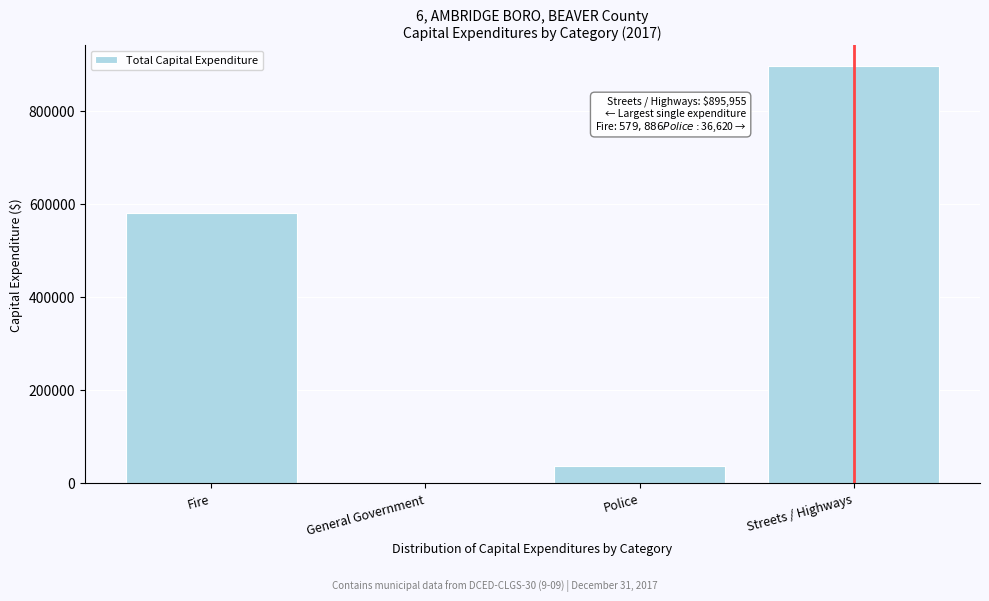

Reading right to left, what are all the values shown in this chart?

Streets / Highways=895955	Police=36620	General Government=710	Fire=579886